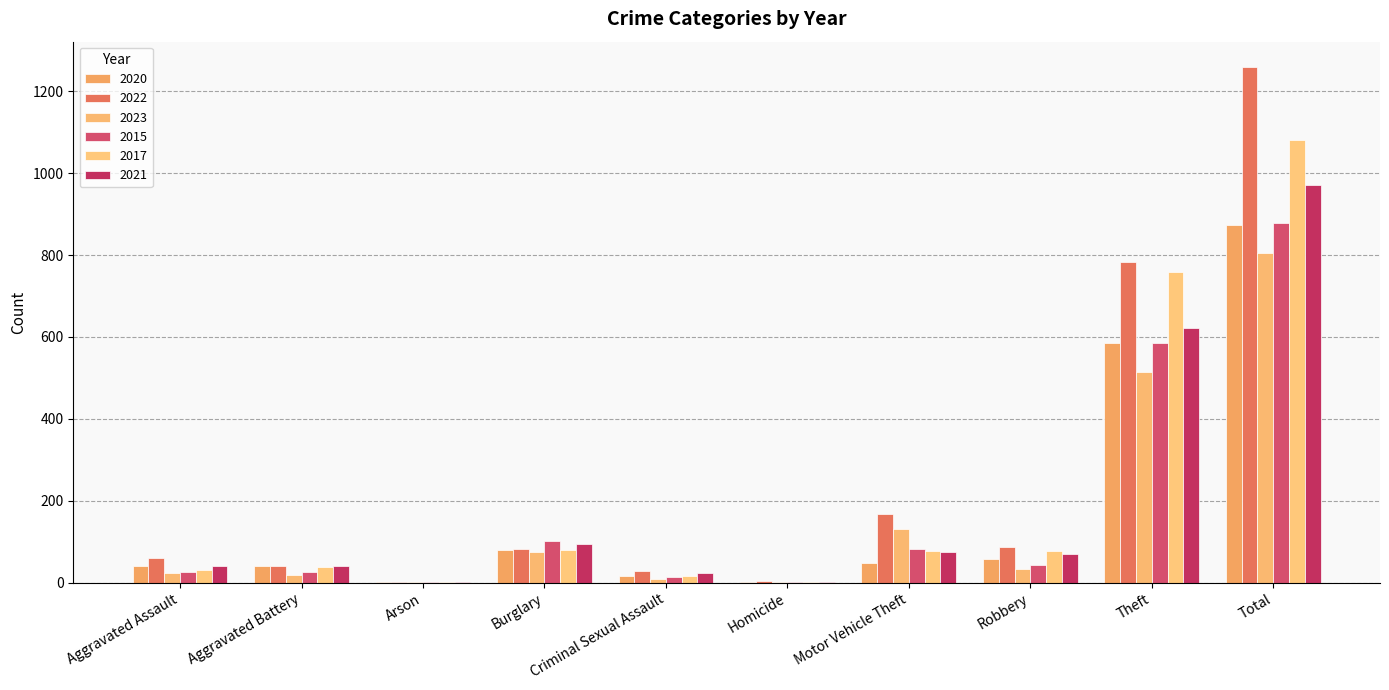

What is the total value across all series at Criminal Sexual Assault?

108